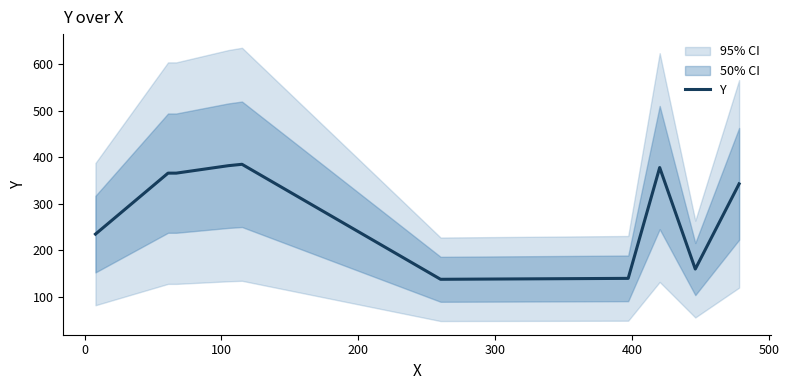

What is the lowest value of the Y series?

138